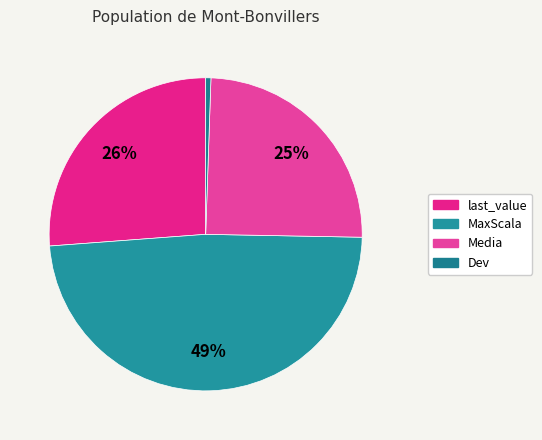

To the nearest percent, what is the difference between the largest and smallest slice percentages?

48%